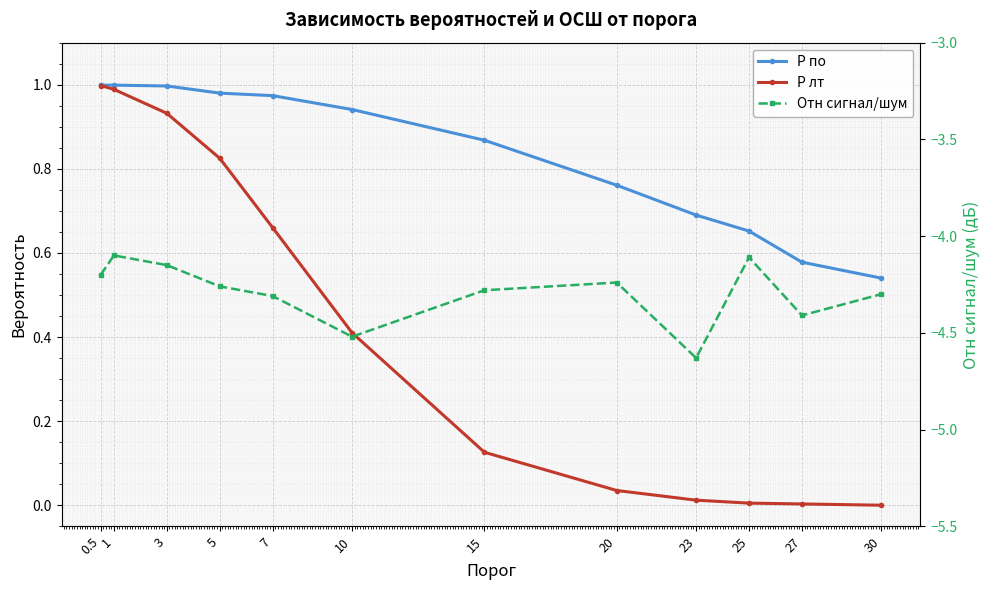

The value of P по at 25 is 0.9. True or false?

False